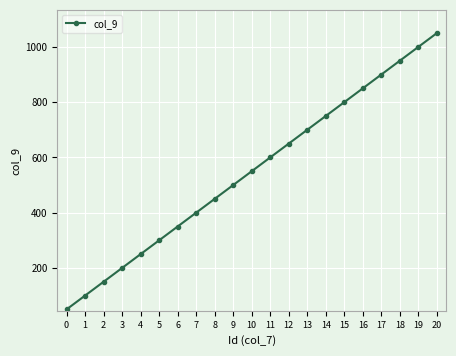

Reading left to right, what are all the values shown in this chart?

0=50	1=100	2=150	3=200	4=250	5=300	6=350	7=400	8=450	9=500	10=550	11=600	12=650	13=700	14=750	15=800	16=850	17=900	18=950	19=1000	20=1050